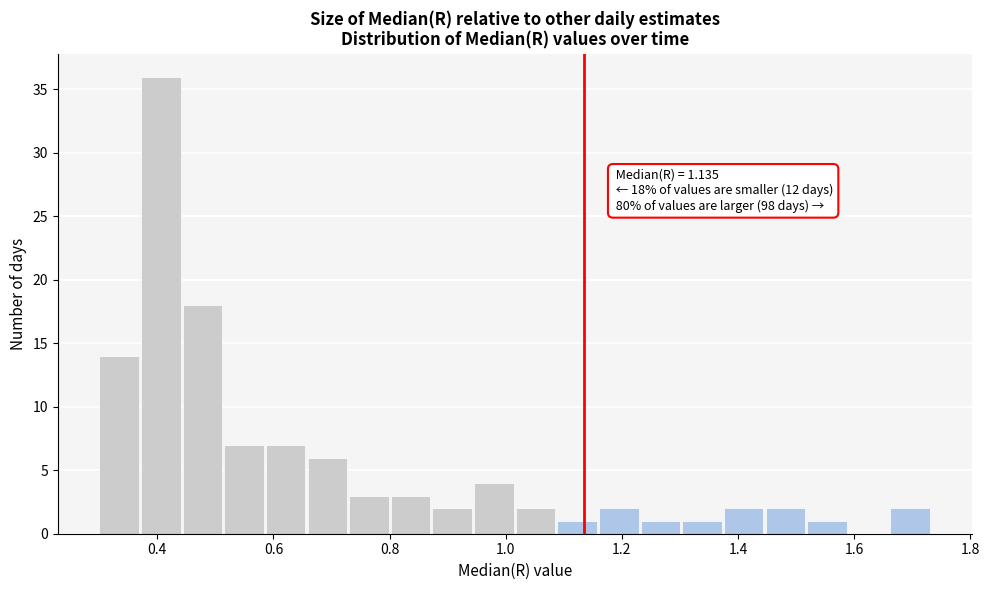

Around what value on the x-axis is the tallest bar? Give the approximate position of its centre, as read against the axis.

0.40